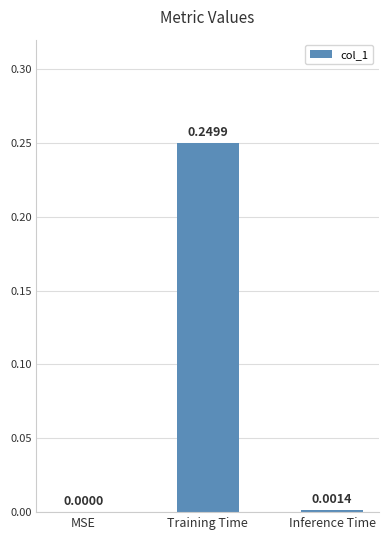

The chart shows a value of -0.1 at MSE. True or false?

False